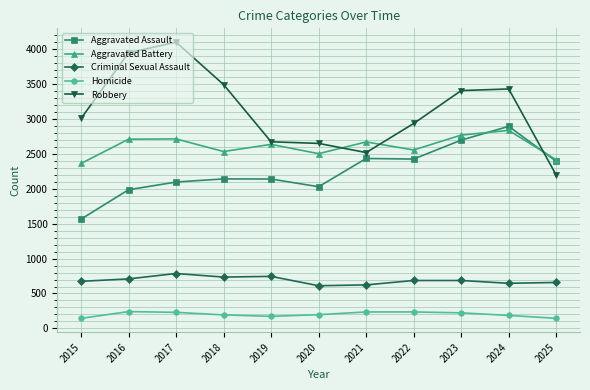

True or false: Aggravated Battery and Homicide intersect in this chart.

False